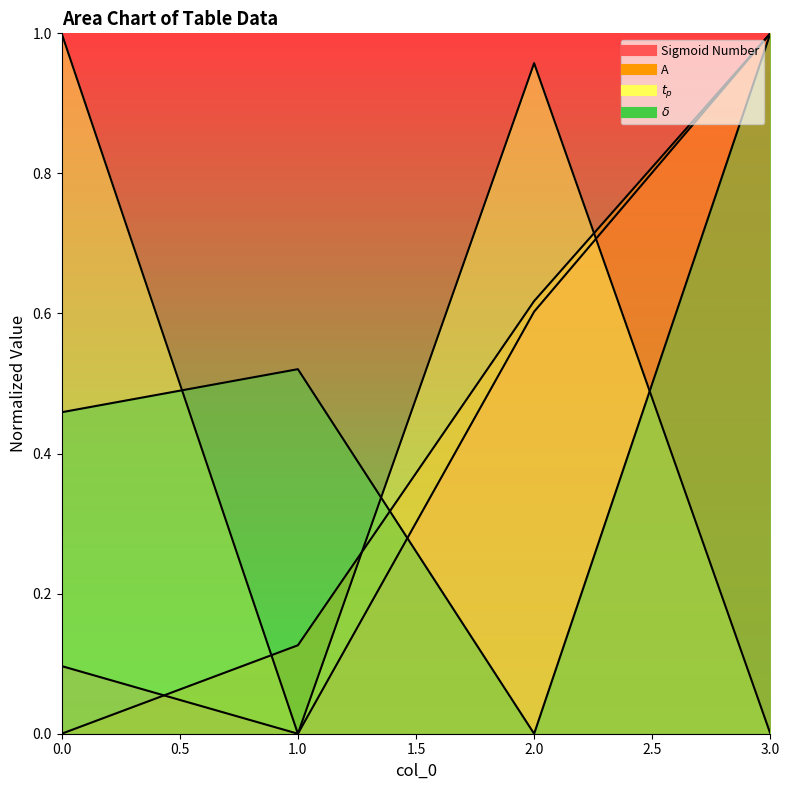

After their last crossing, which series has the higher values: A or Sigmoid Number?

A